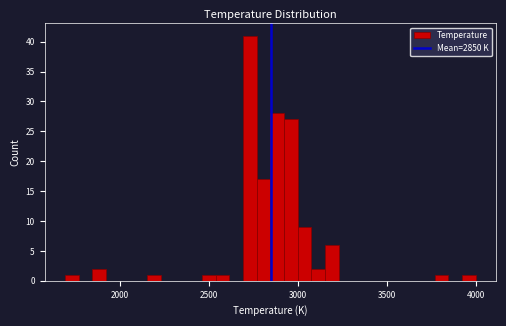

Read against the x-axis, roughly where is the centre of the tallest bar?

2750